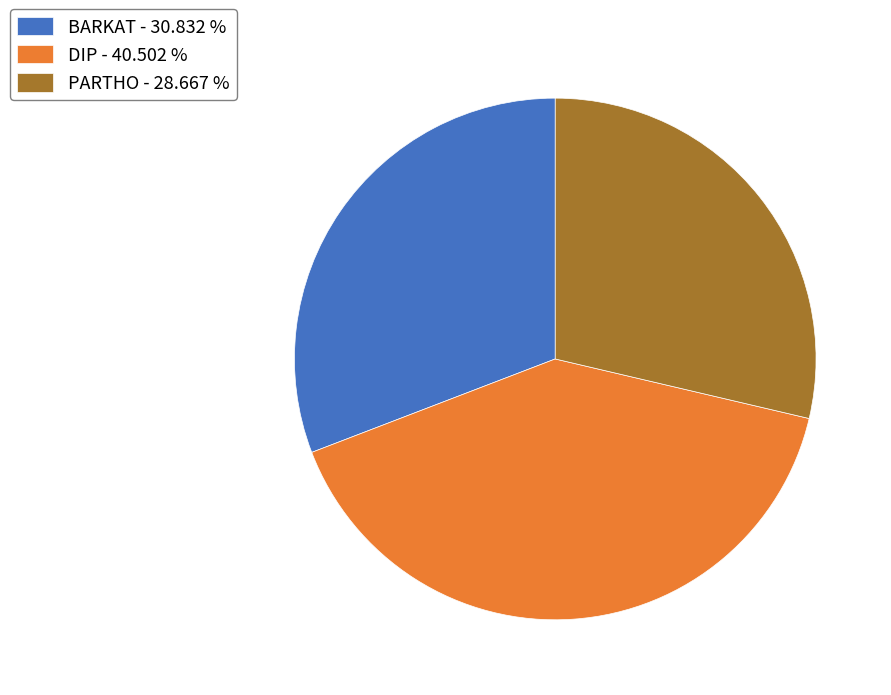

Is the sum of DIP and PARTHO greater than half?

Yes